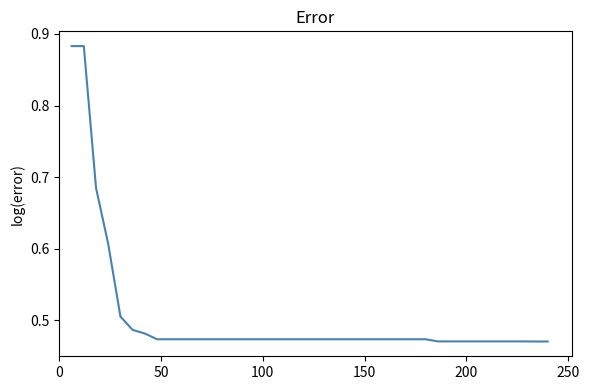

What is the difference between the maximum and minimum values?

0.4